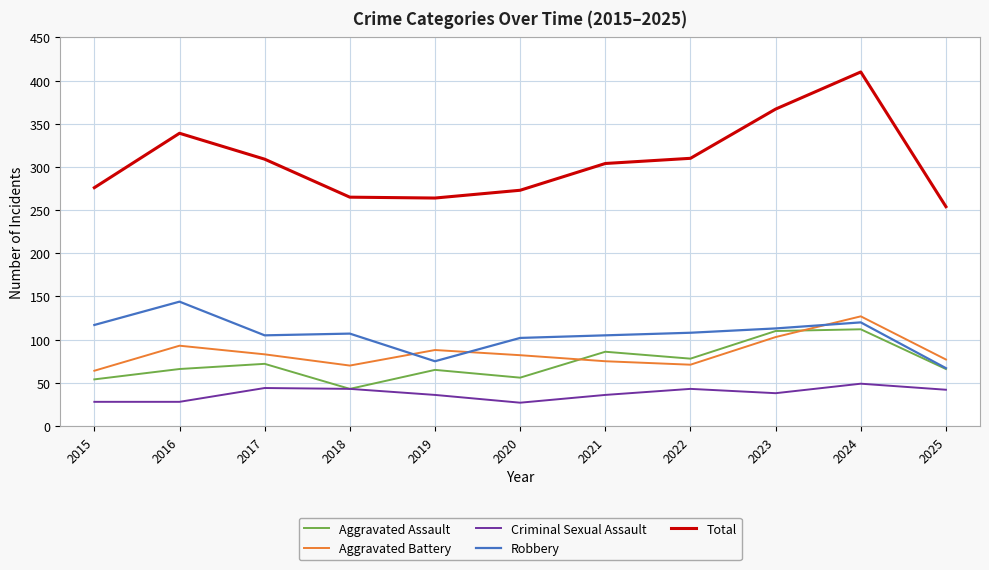

True or false: Robbery has a value of 41 at 2021.

False